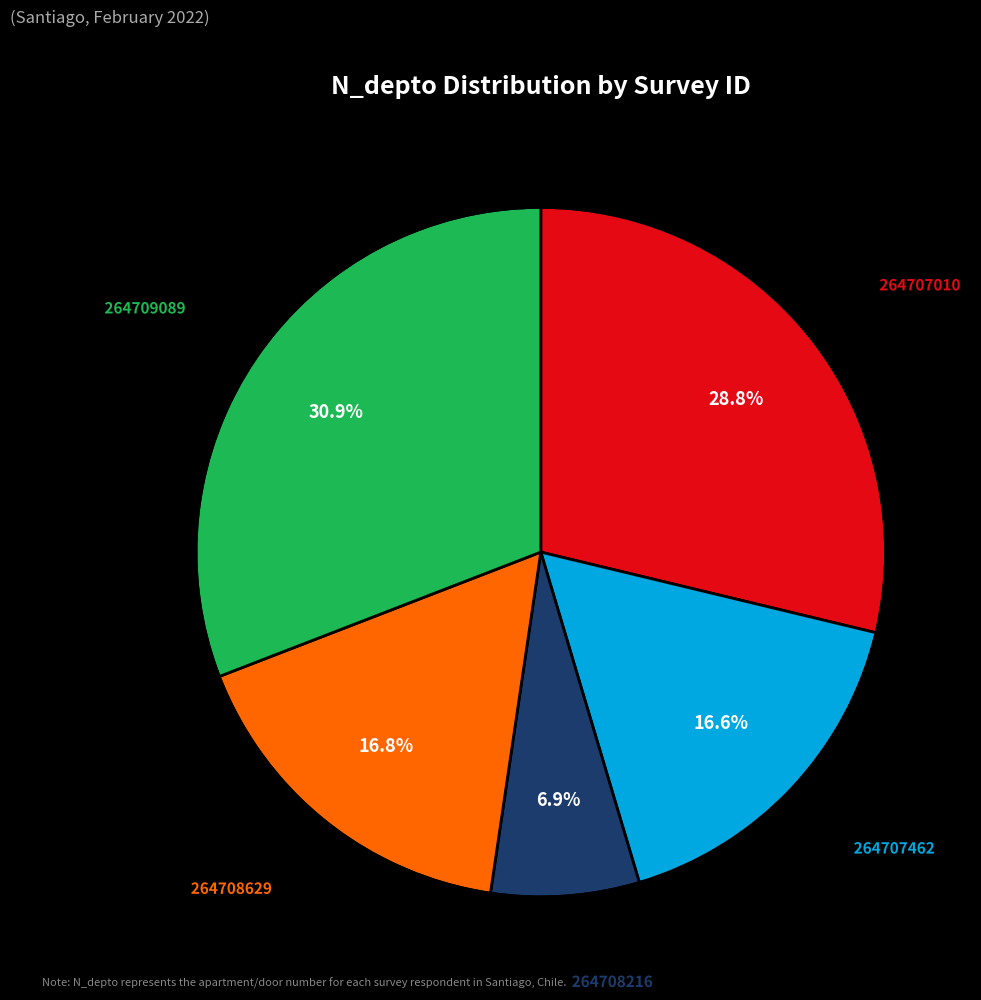

Is there any slice that represents more than half of the pie?

No